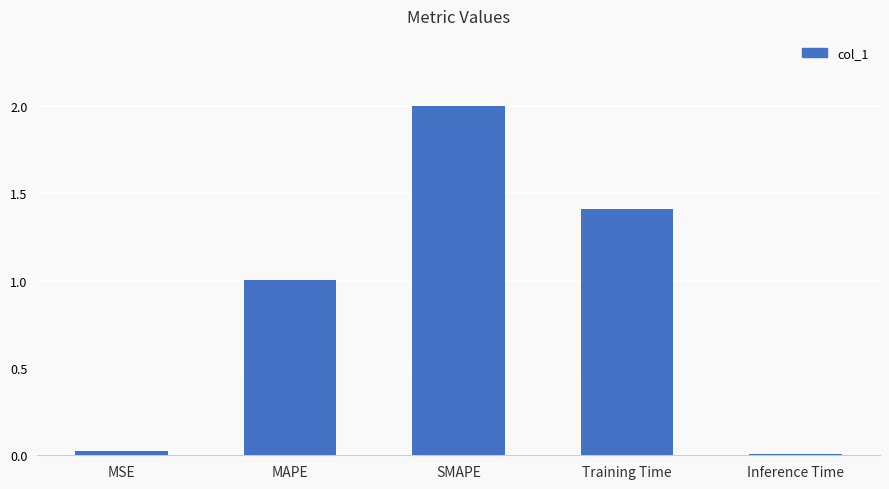

What is the maximum value shown in the chart?

2.0